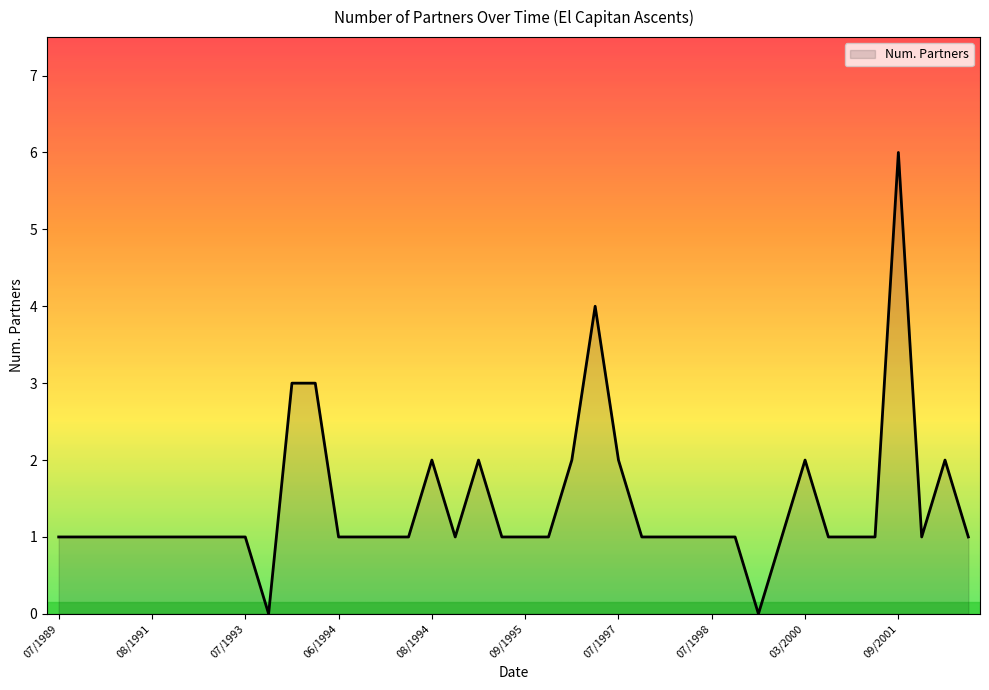

What is the greatest value displayed?

6